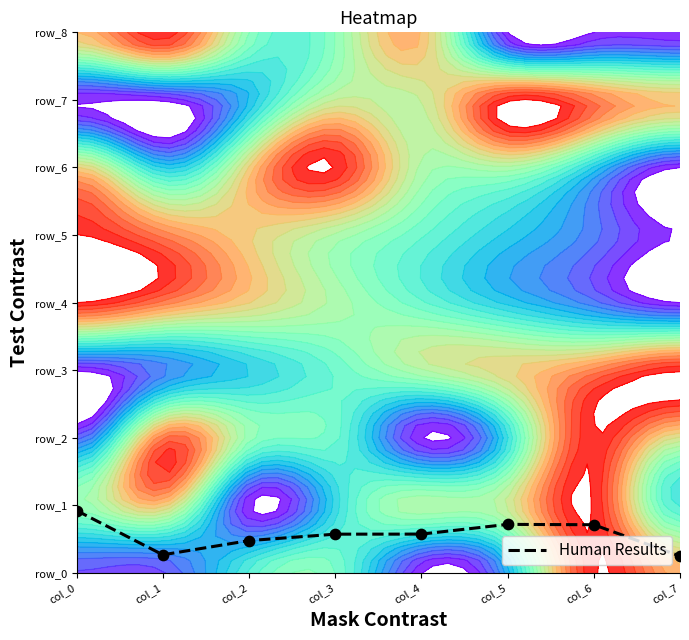

Read the value at col_2.

0.5